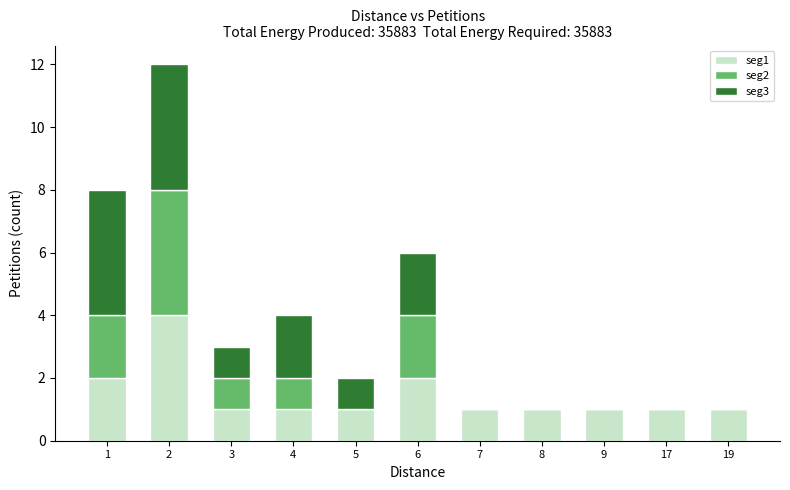

What are all the series names shown in the legend?

seg1, seg2, seg3